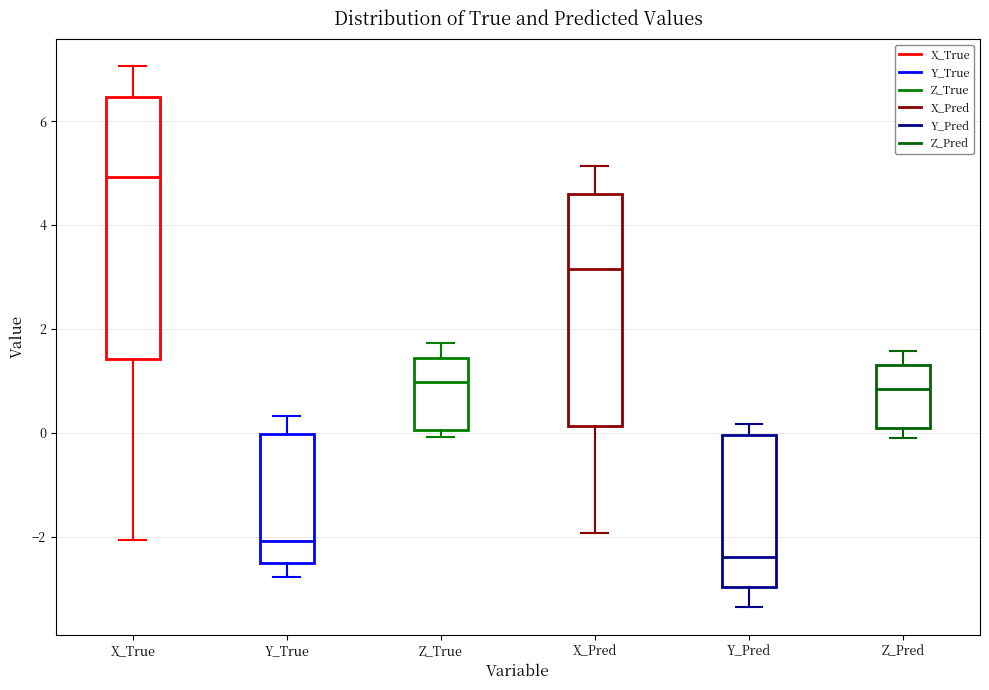

Which box is the tallest, from its lower edge to its upper edge?

X_True